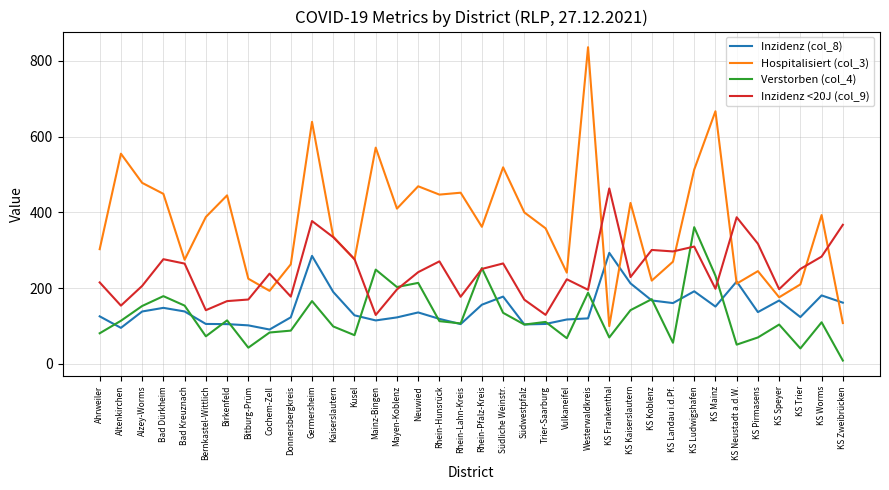

True or false: Inzidenz <20J (col_9) has a value of 264.9 at Bad Kreuznach.

True